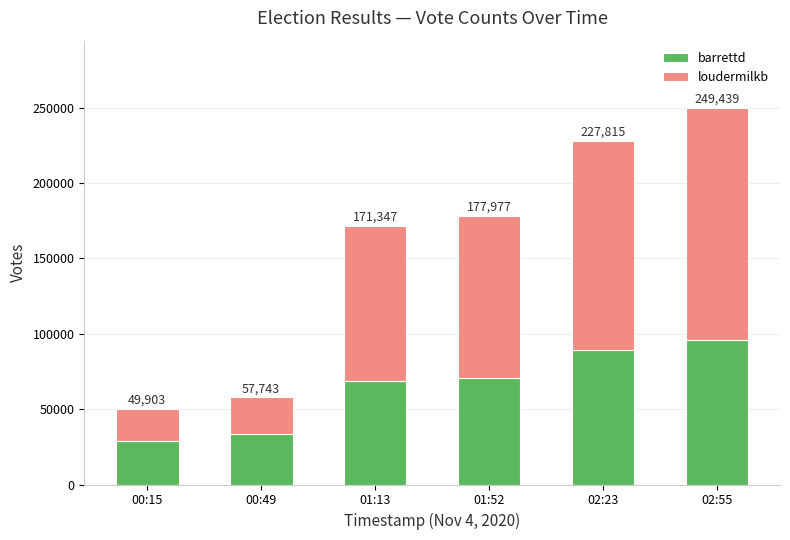

The value of loudermilkb at 00:49 is 24021. True or false?

True